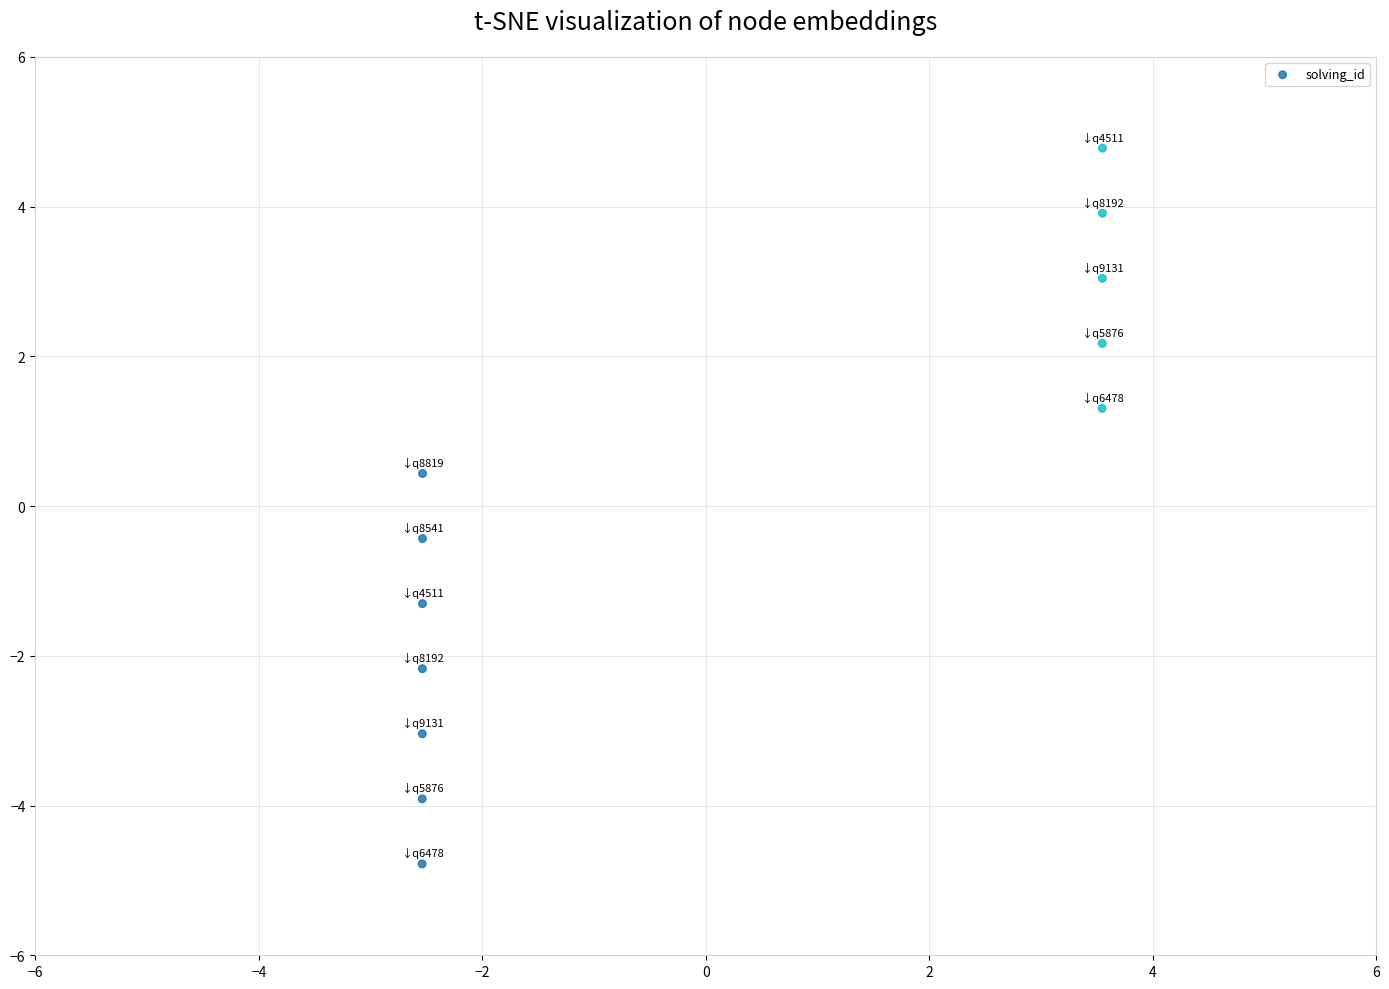

What is the range of X values (max minus min)?

6.1